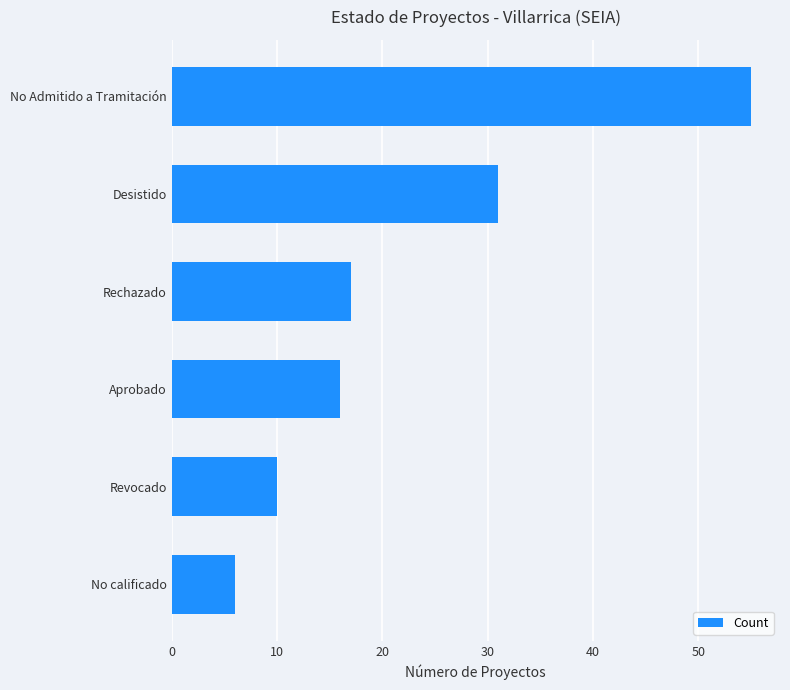

What is the difference between the second highest and second lowest values?

21